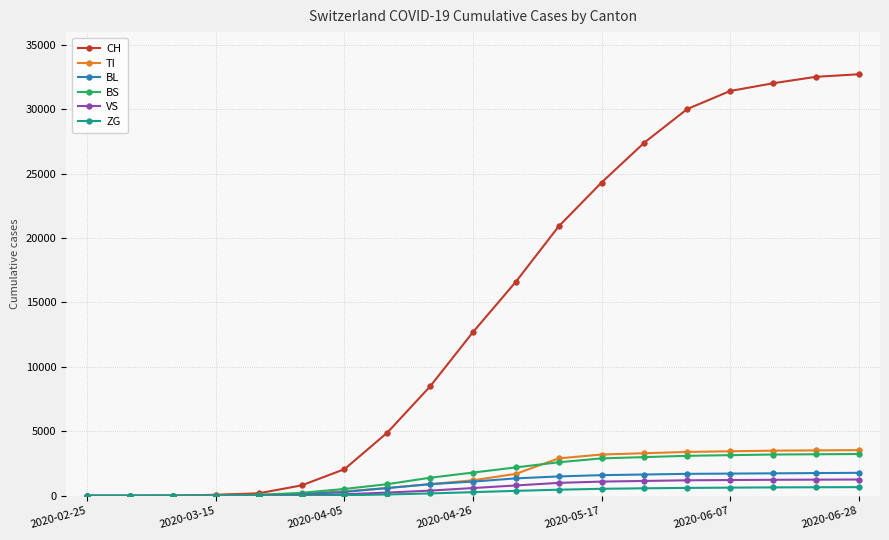

At how many categories does at least one series exceed 18681?

8